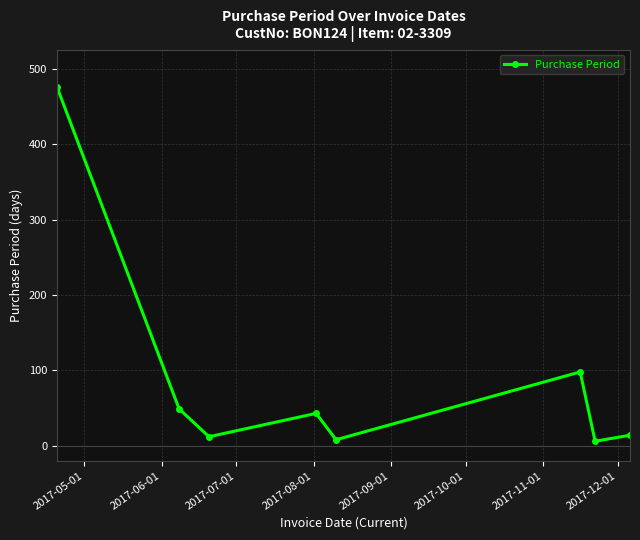

What is the maximum value shown in the chart?

476